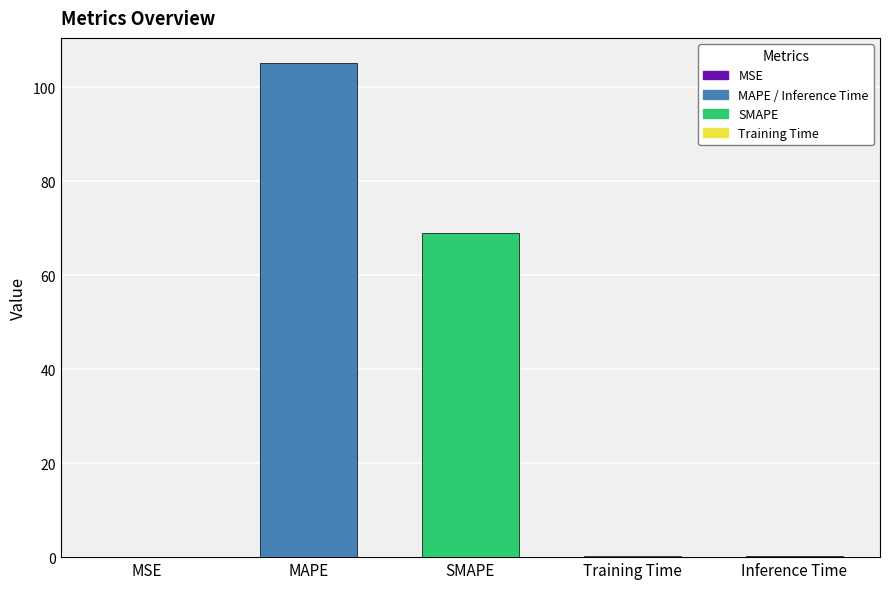

Approximately how many times larger is the value at SMAPE compared to MAPE?

0.7